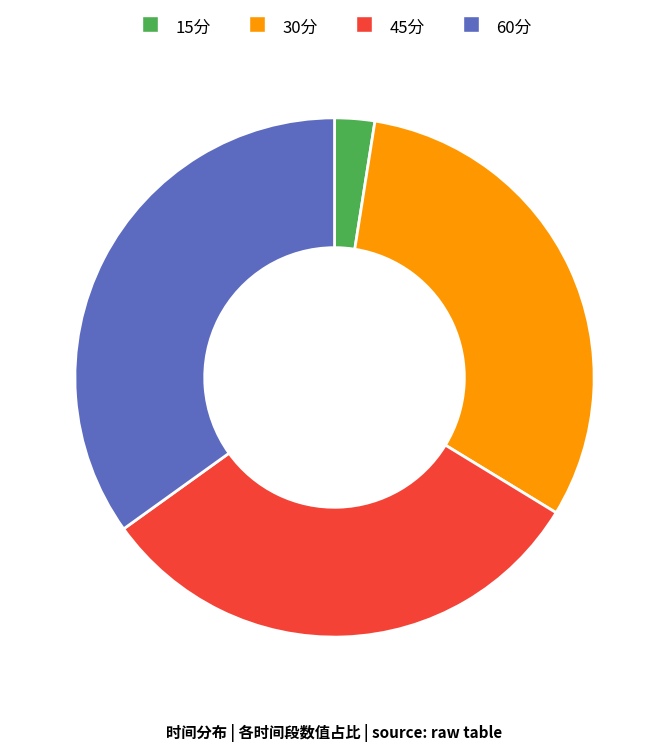

The 15分 slice represents 16% of the pie. True or false?

False